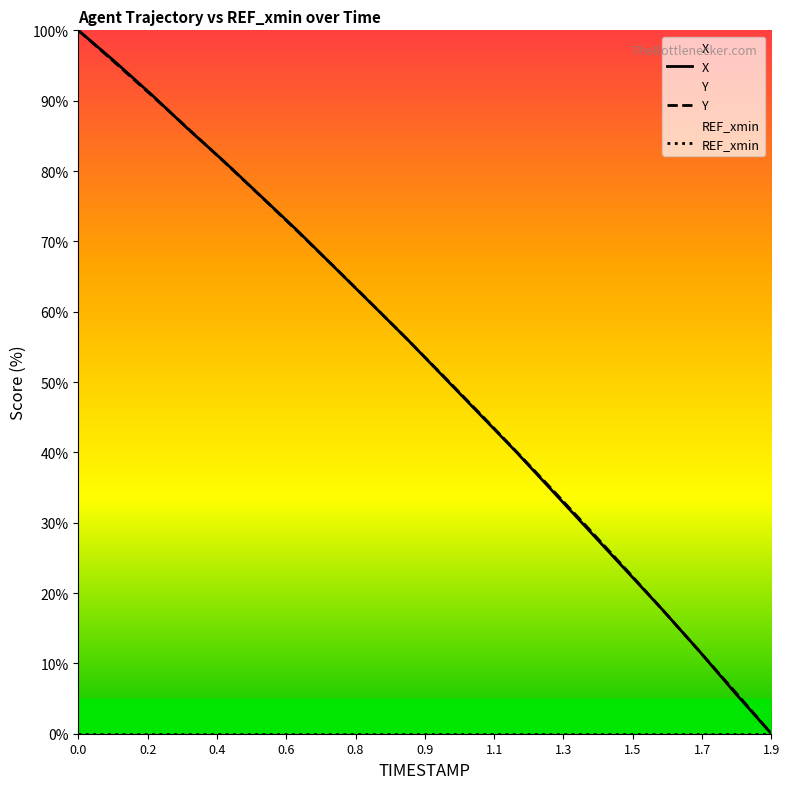

The value of X at 0.0 is 41.8. True or false?

False